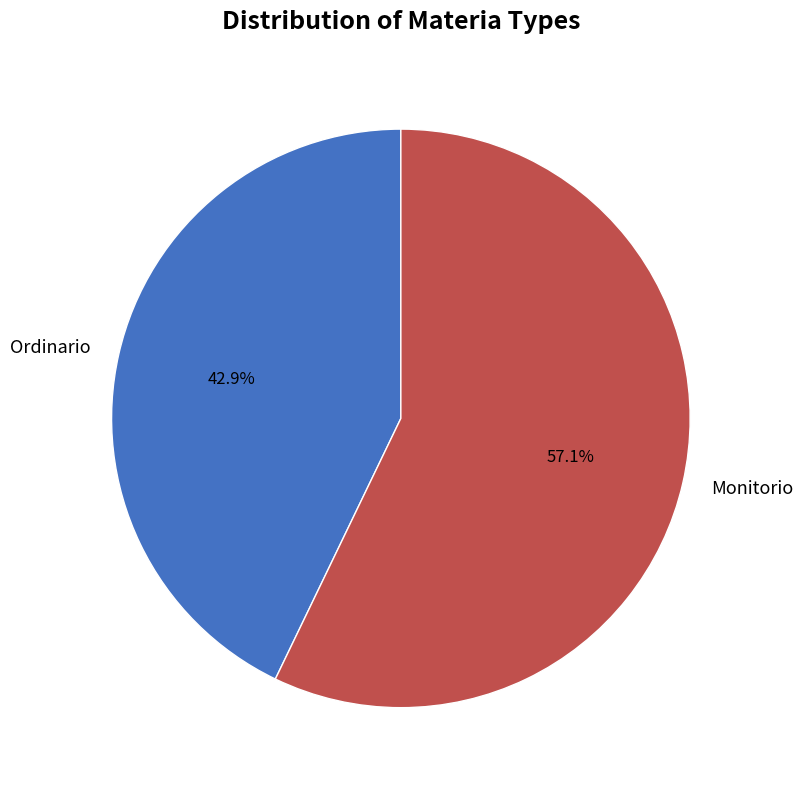

To the nearest percent, what is the average slice percentage?

50%